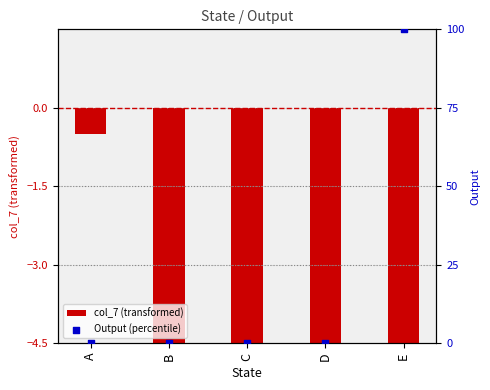

At which category is the sum across all series the highest?

E